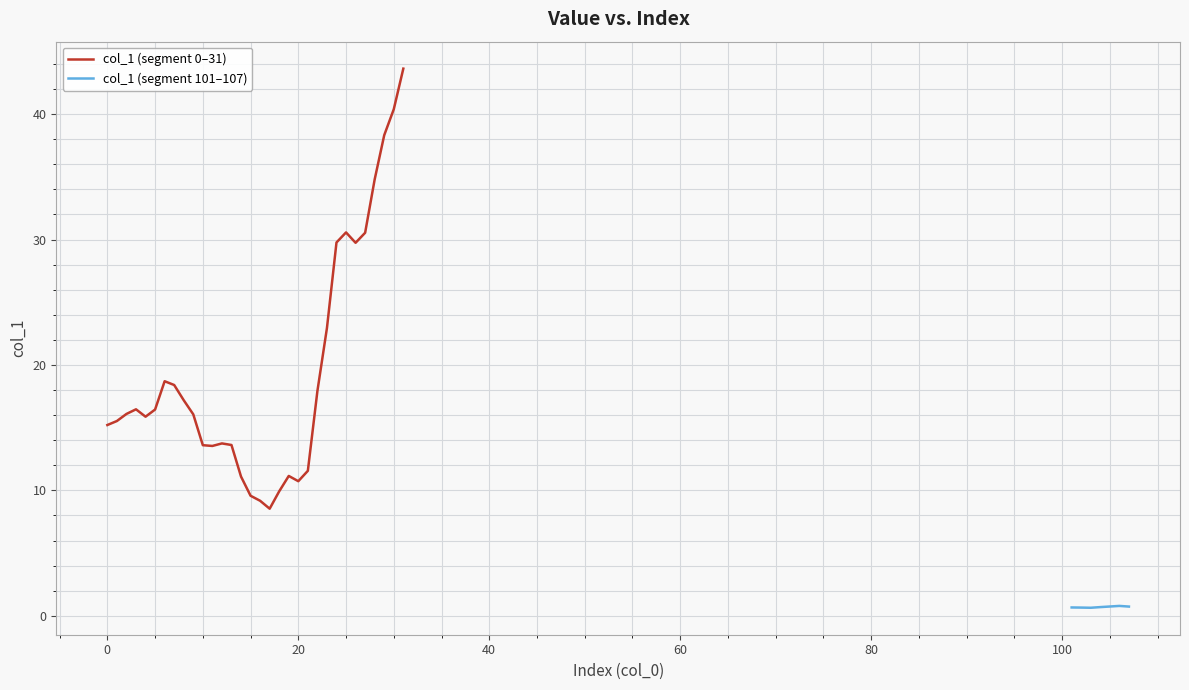

Is it true that the value at 107 is 0.7?

True